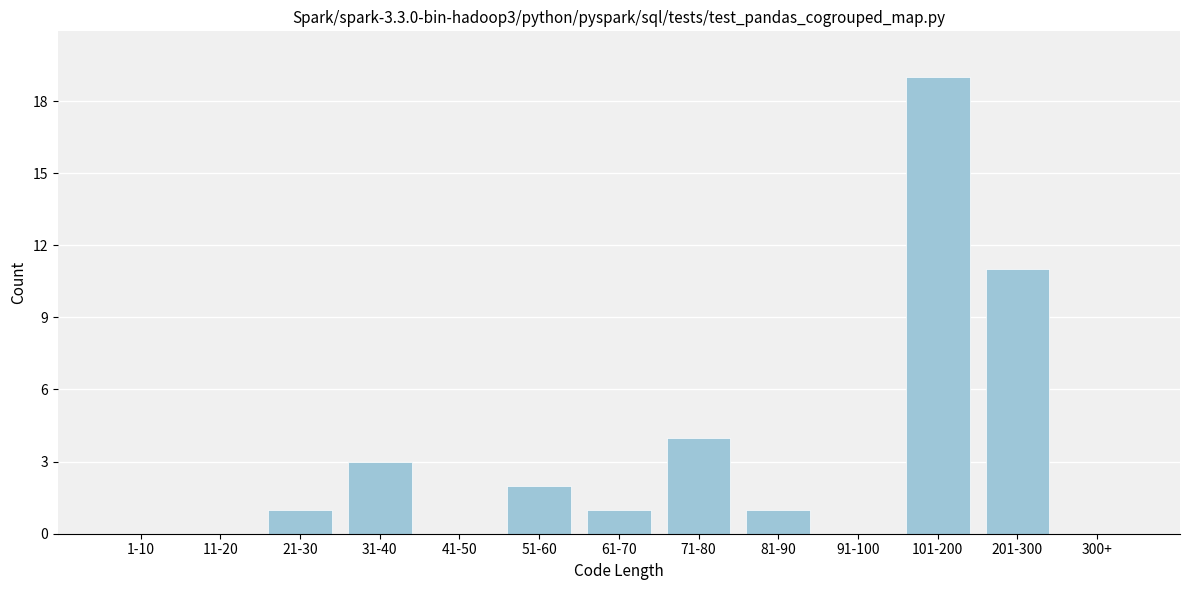

Reading left to right, extract all data points from this chart.

1-10=0	11-20=0	21-30=1	31-40=3	41-50=0	51-60=2	61-70=1	71-80=4	81-90=1	91-100=0	101-200=19	201-300=11	300+=0